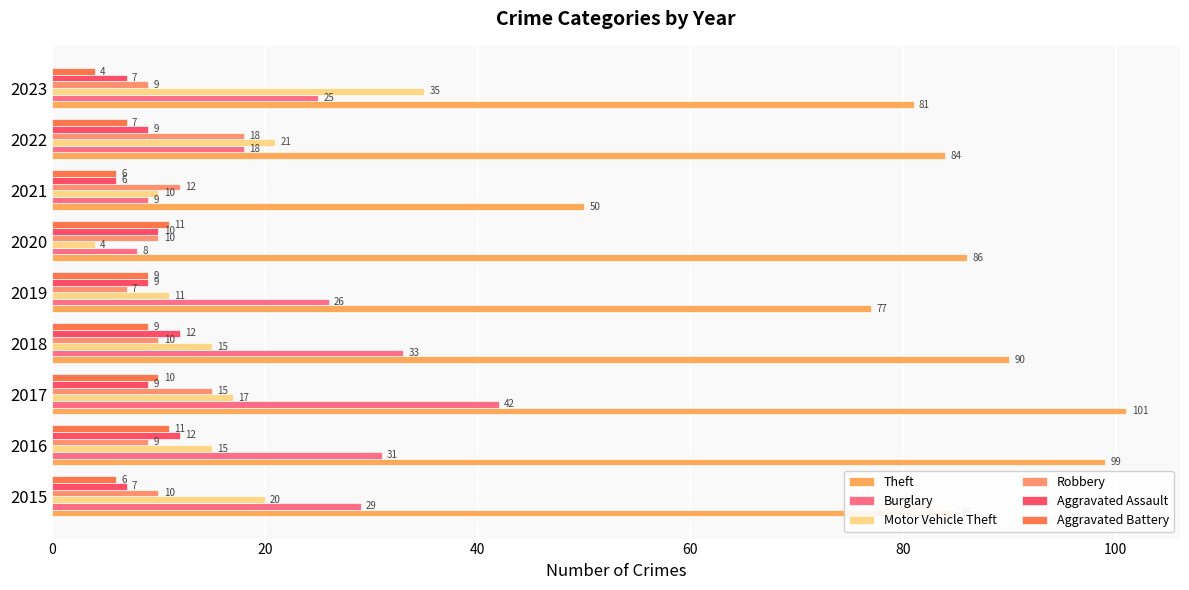

What is the maximum value for Motor Vehicle Theft?

35